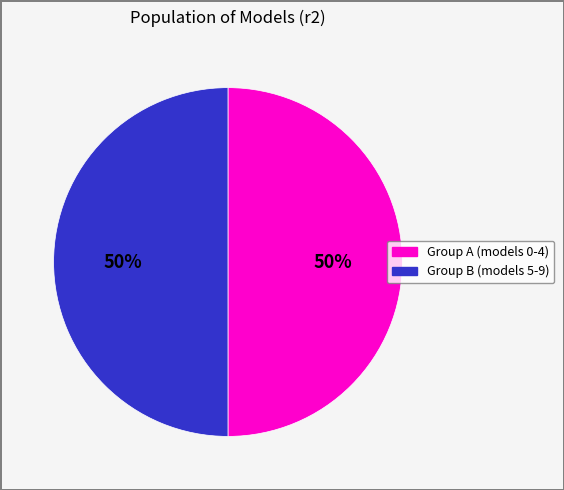

To the nearest percent, what is the average slice percentage?

50%